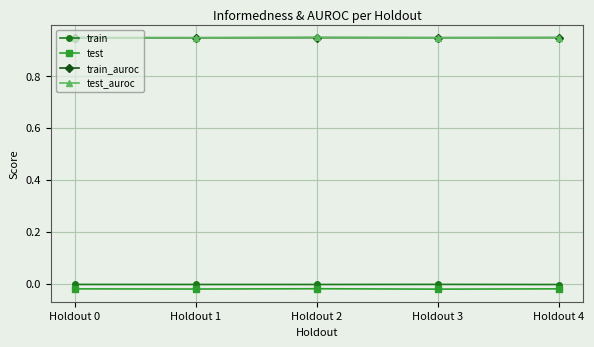

How many intersections are there between train_auroc and test_auroc?

3